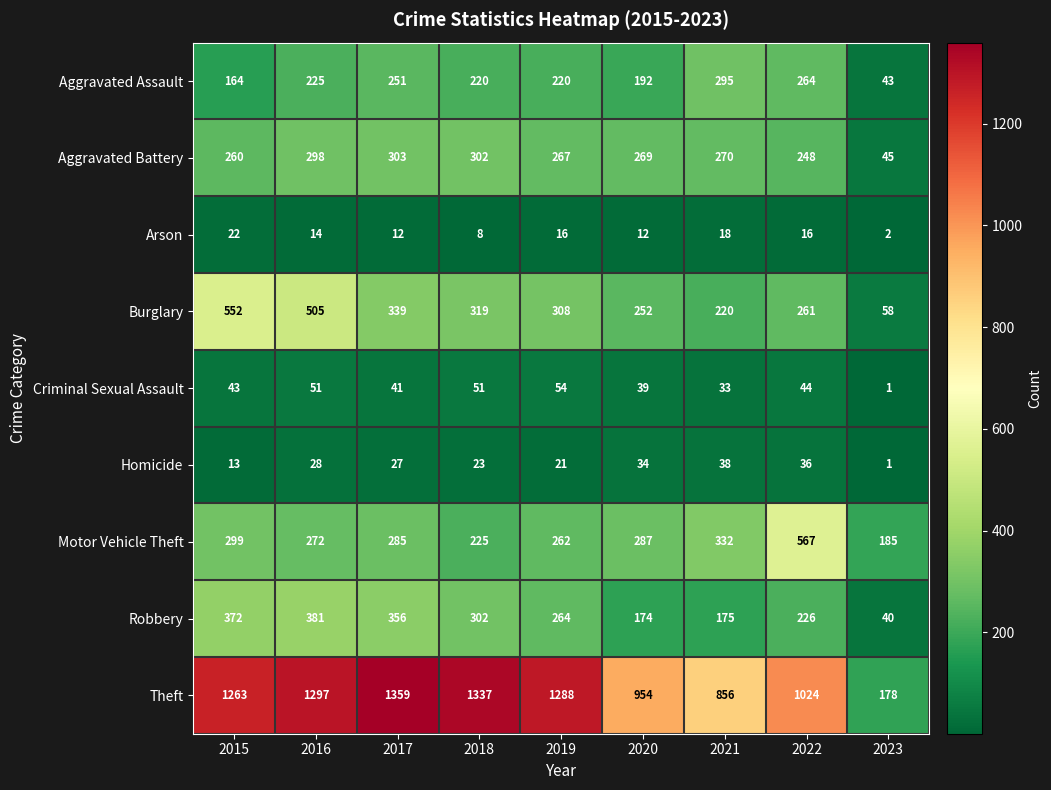

The value of Robbery at 2023 is 26. True or false?

False